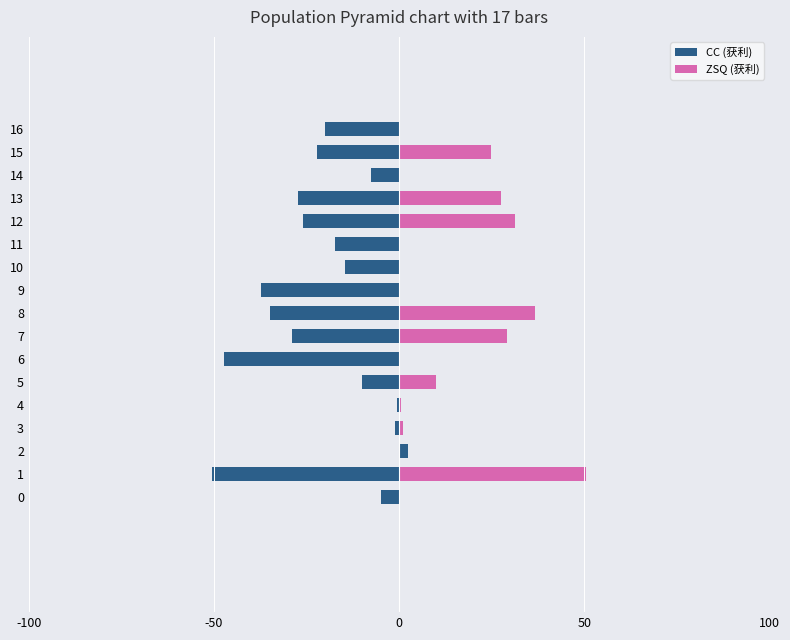

List the series in order of their overall mean, lowest first.

CC (获利), ZSQ (获利)